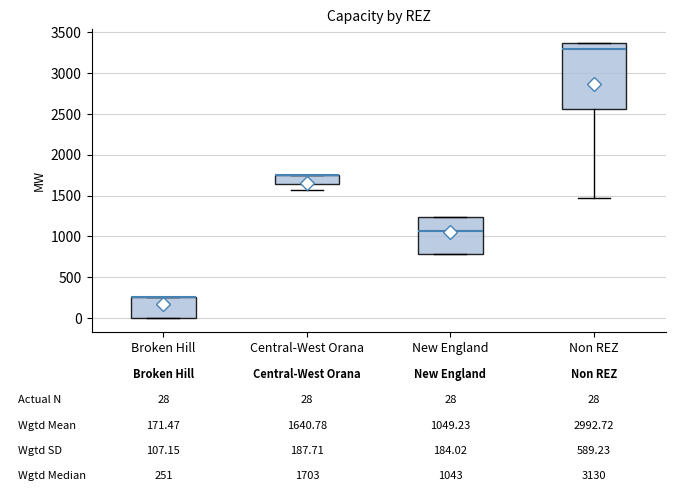

Comparing the boxes themselves (not the whiskers), which one is the tallest?

Non REZ